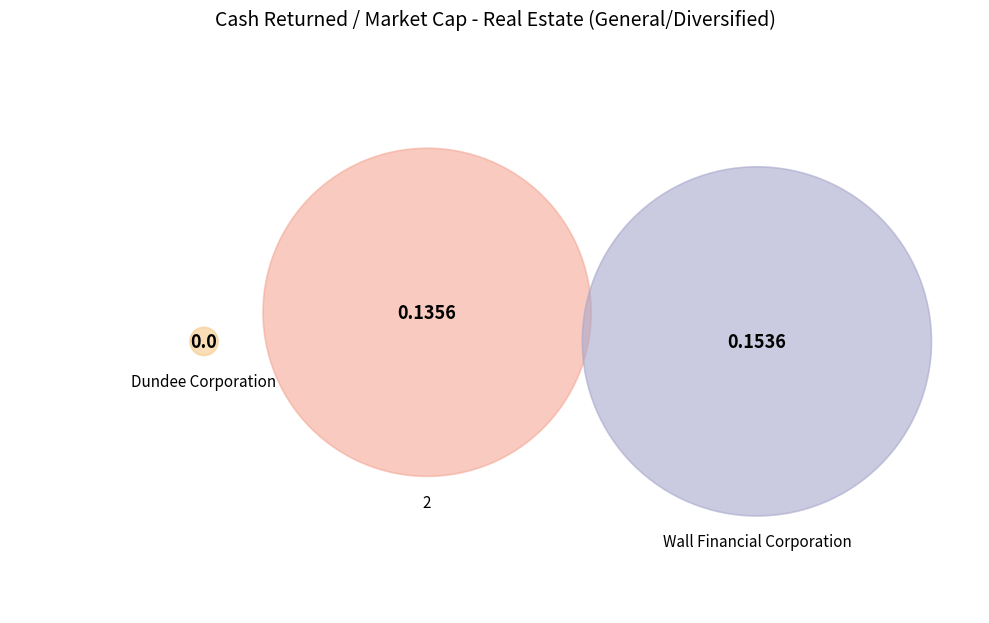

To the nearest percent, what is the average slice percentage?

33%